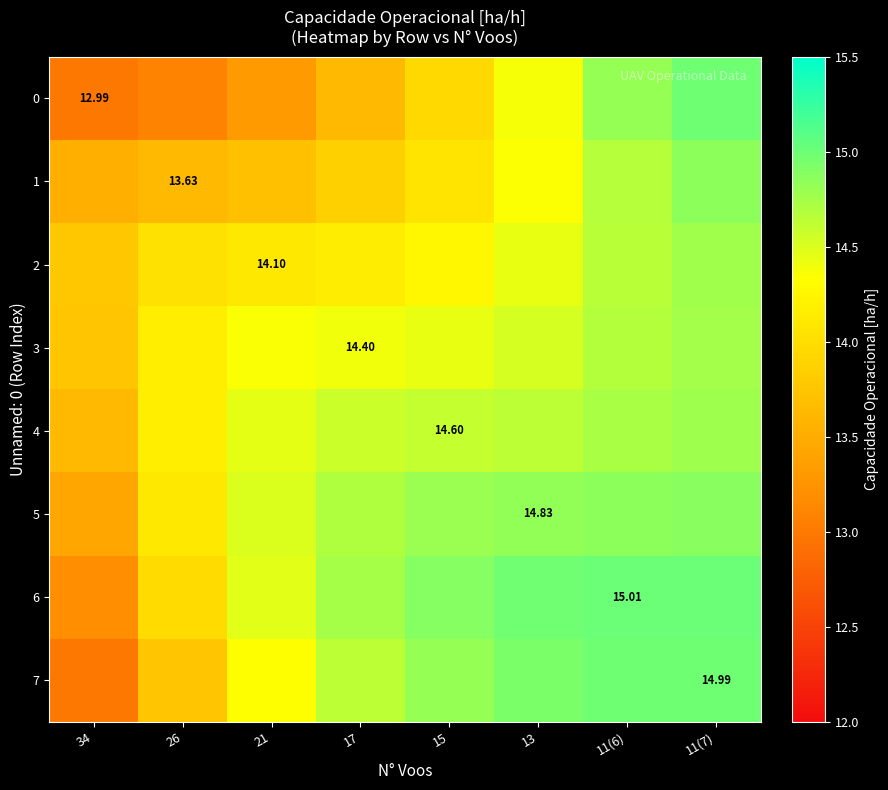

What is the difference between the 0 values at 21 and 26?

0.2